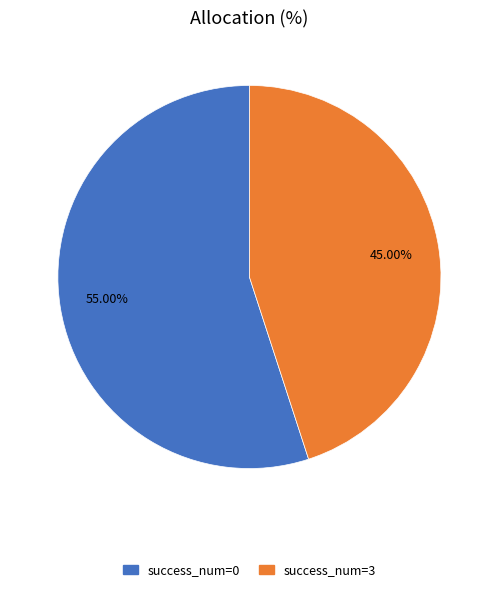

Is there any slice that represents more than half of the pie?

Yes